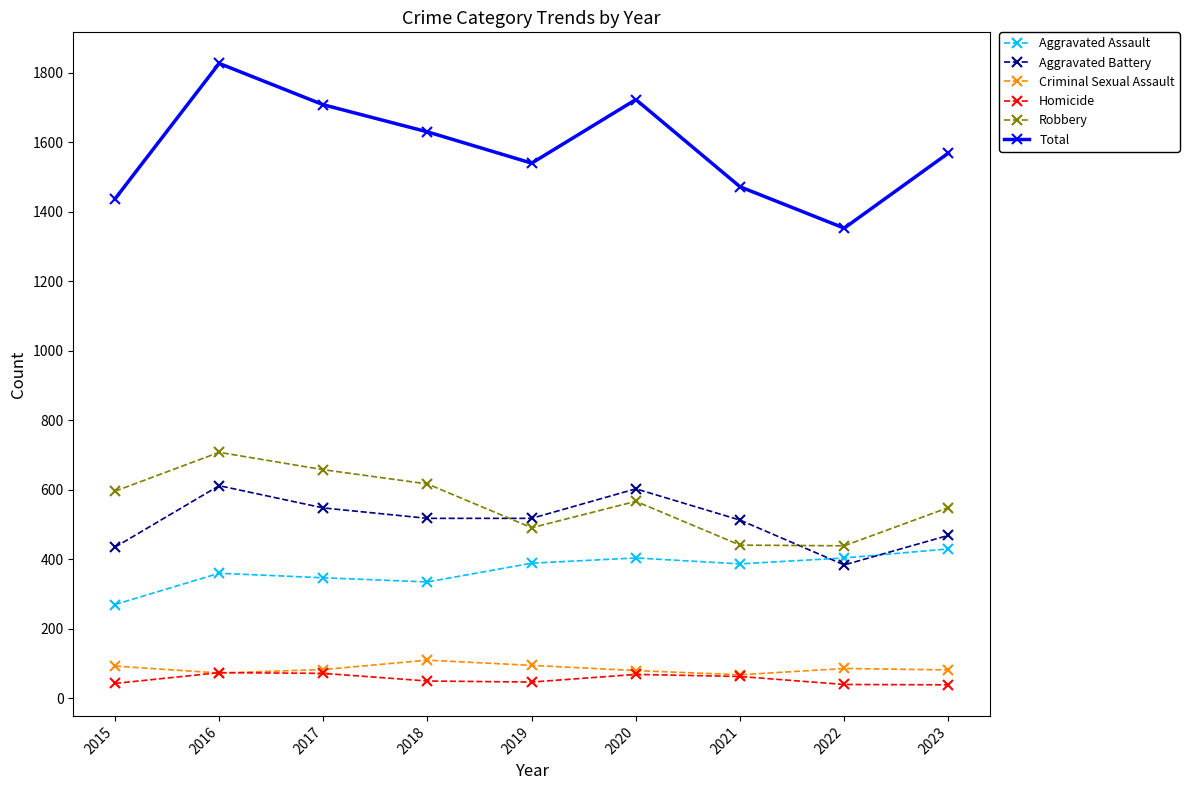

Is the value of Criminal Sexual Assault at 2015 greater than the value of Aggravated Assault at 2020?

No